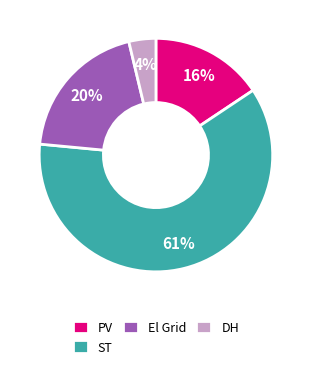

Does ST represent more than half of the total?

Yes